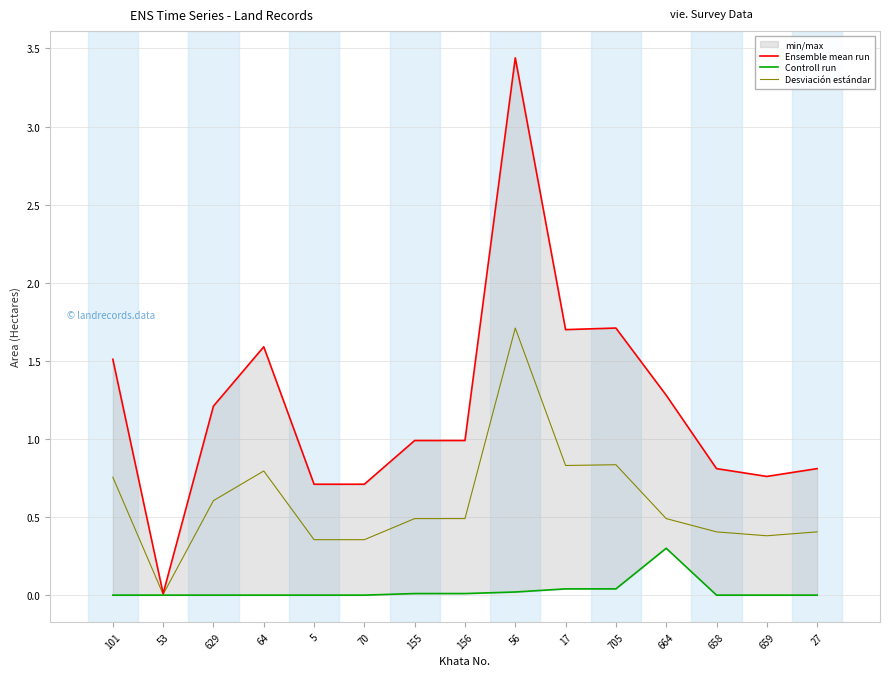

Which series has the largest range (max minus min)?

Ensemble mean run